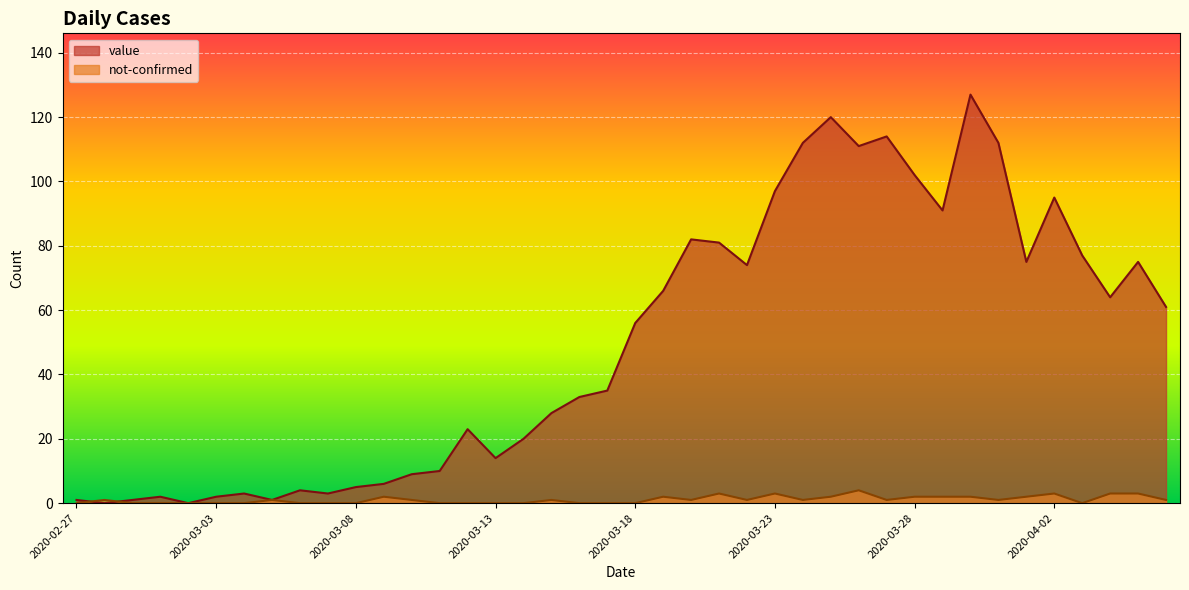

How many series are shown in this chart?

2